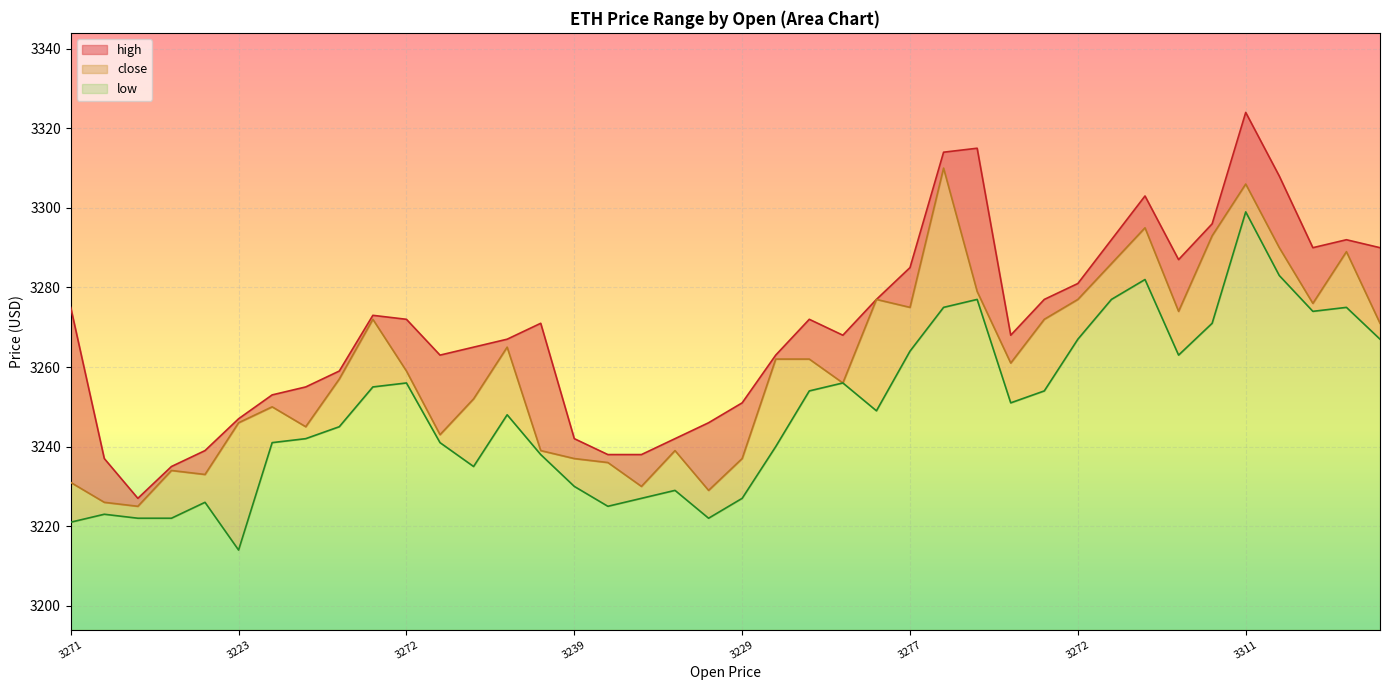

Which category has the lowest value across all series?

3223